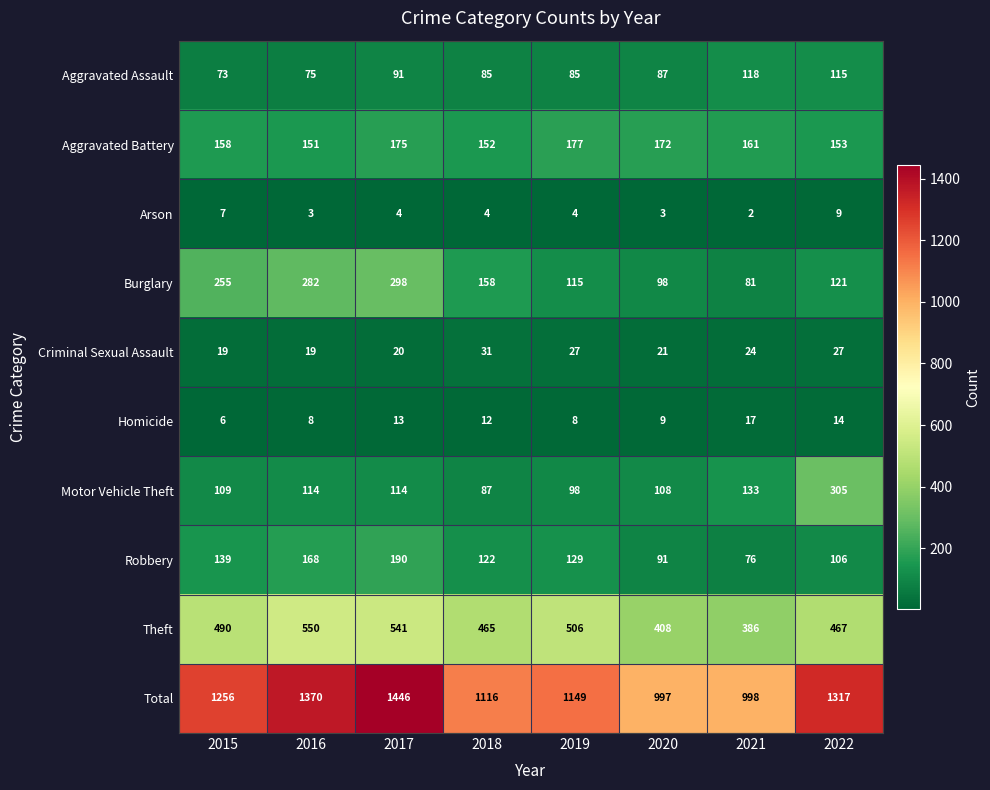

What is the difference between the second highest and minimum values in the Aggravated Battery series?

24